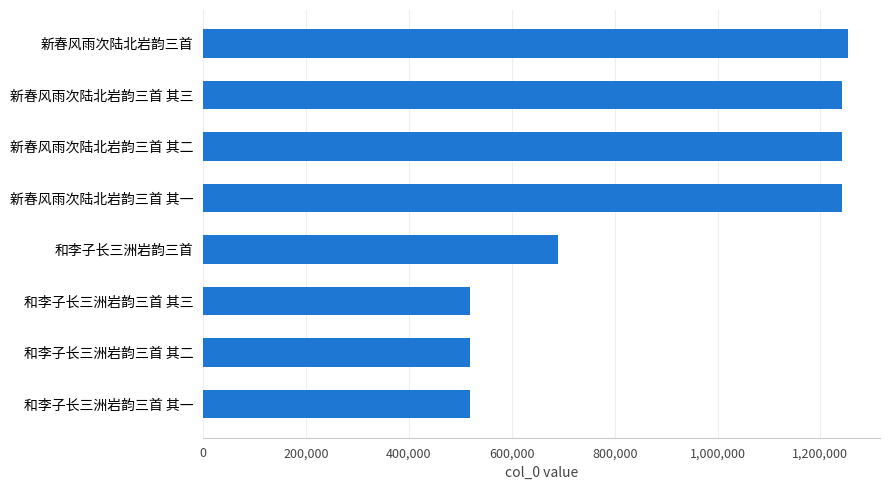

Approximately how many times larger is the value at 新春风雨次陆北岩韵三首 其二 compared to 和李子长三洲岩韵三首 其一?

2.4